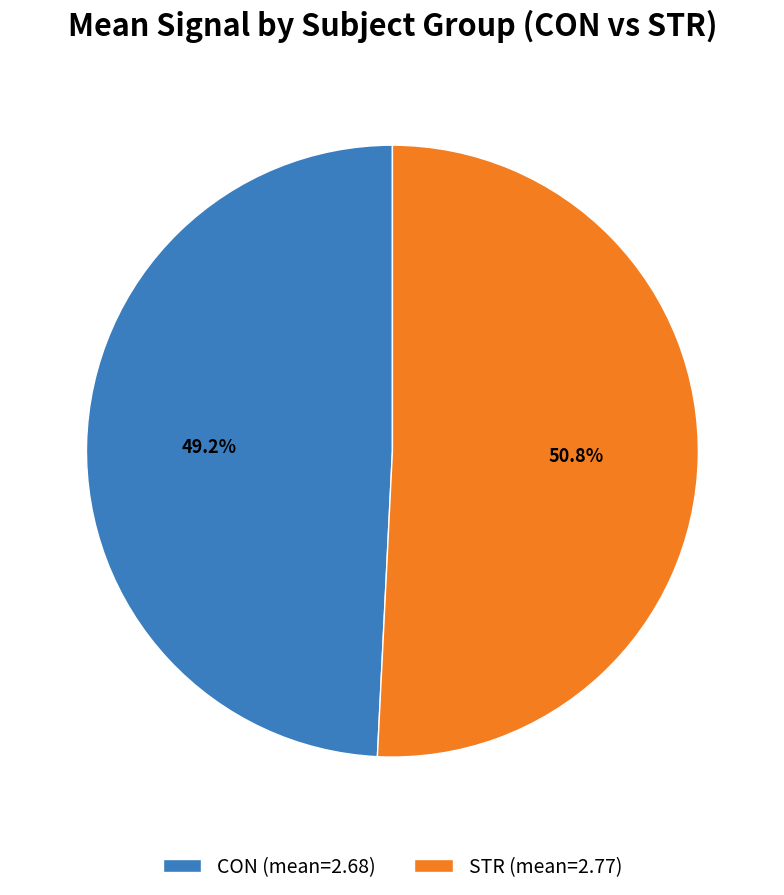

To the nearest percent, what percentage of the pie is STR?

51%